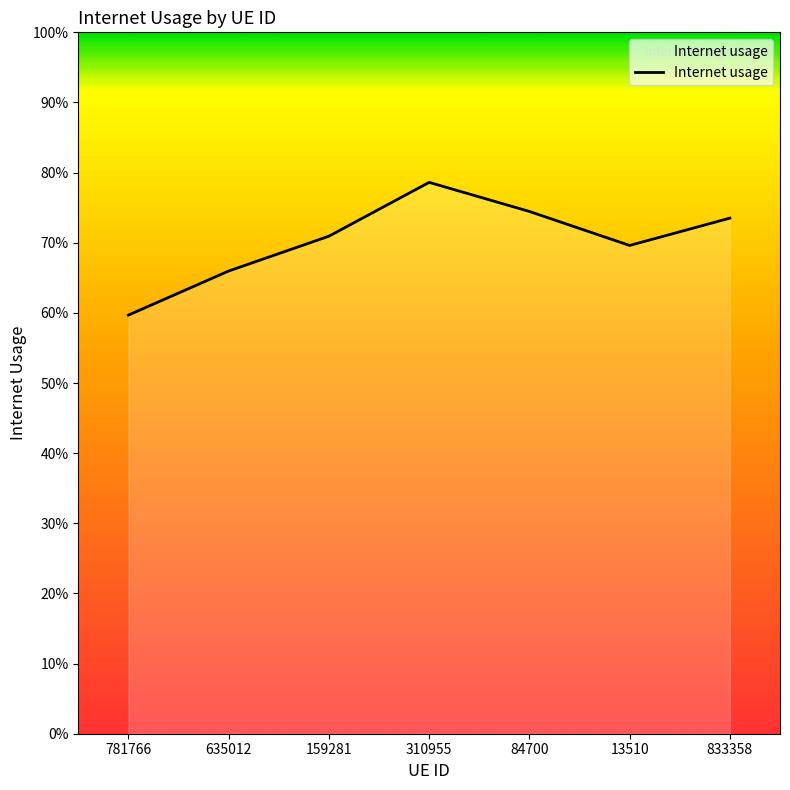

Reading left to right, transcribe all the data shown in this chart.

0.6	0.7	0.7	0.8	0.7	0.7	0.7